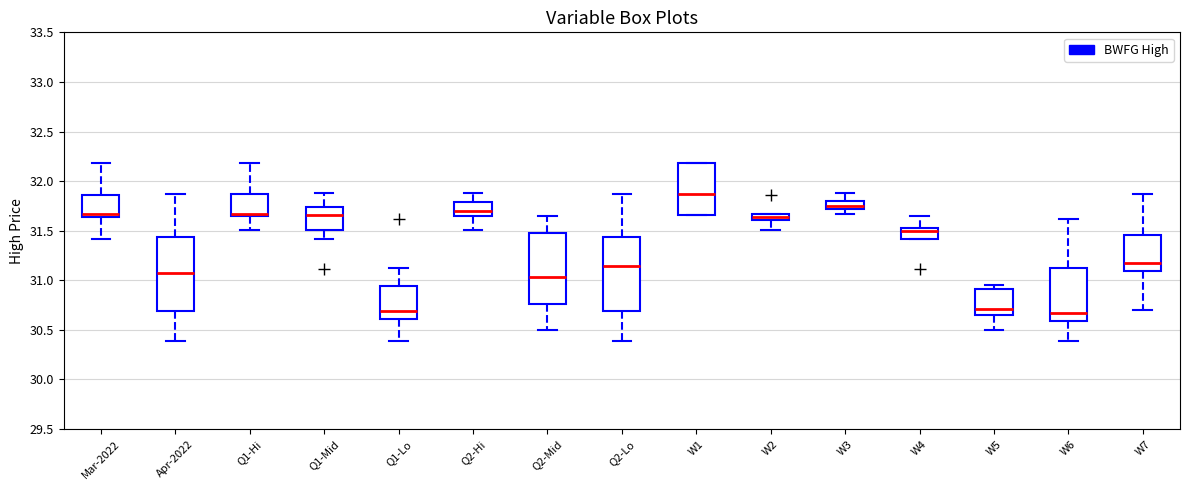

Where does the upper whisker of the box for Q2-Lo end on the y-axis? The values are not printed on the chart, so give them approximately, as read against the axis.

31.85